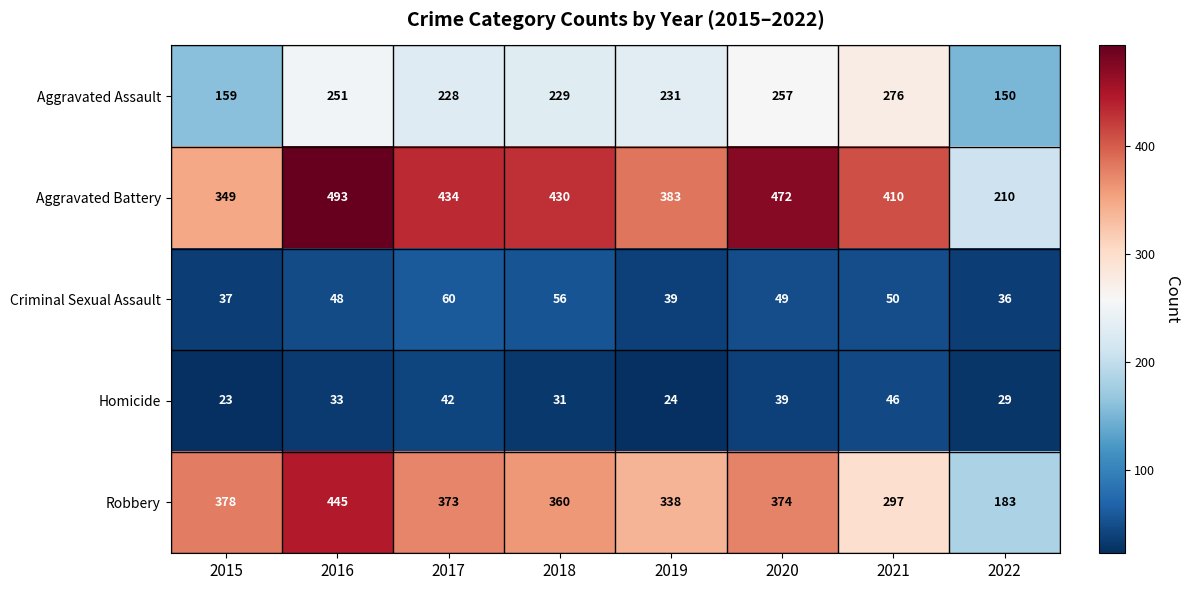

At which label is Criminal Sexual Assault closest to 48?

2016